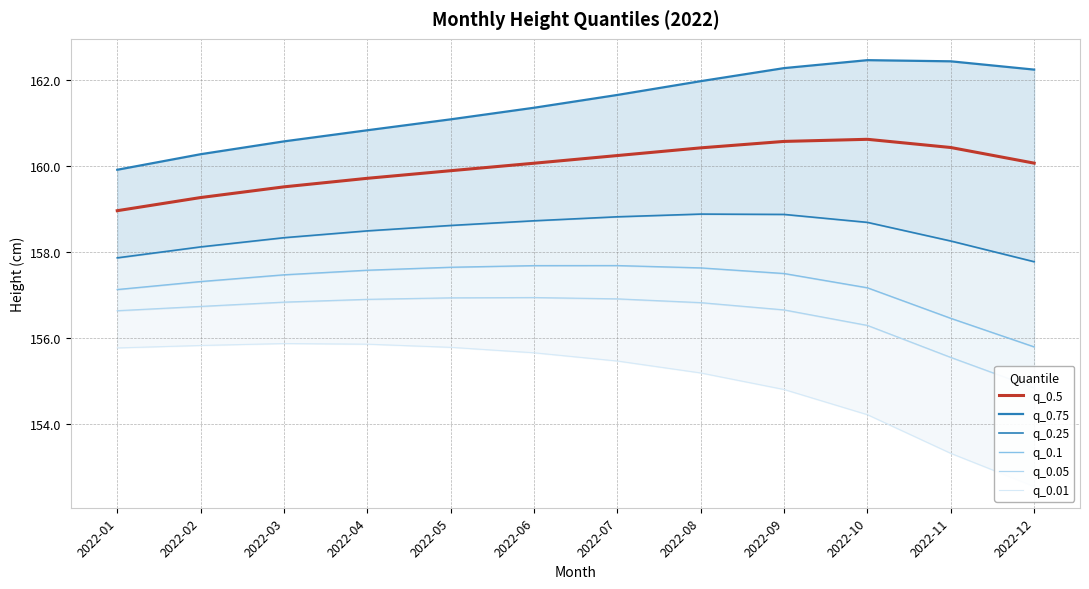

Does the chart display data point markers on the line(s)?

No